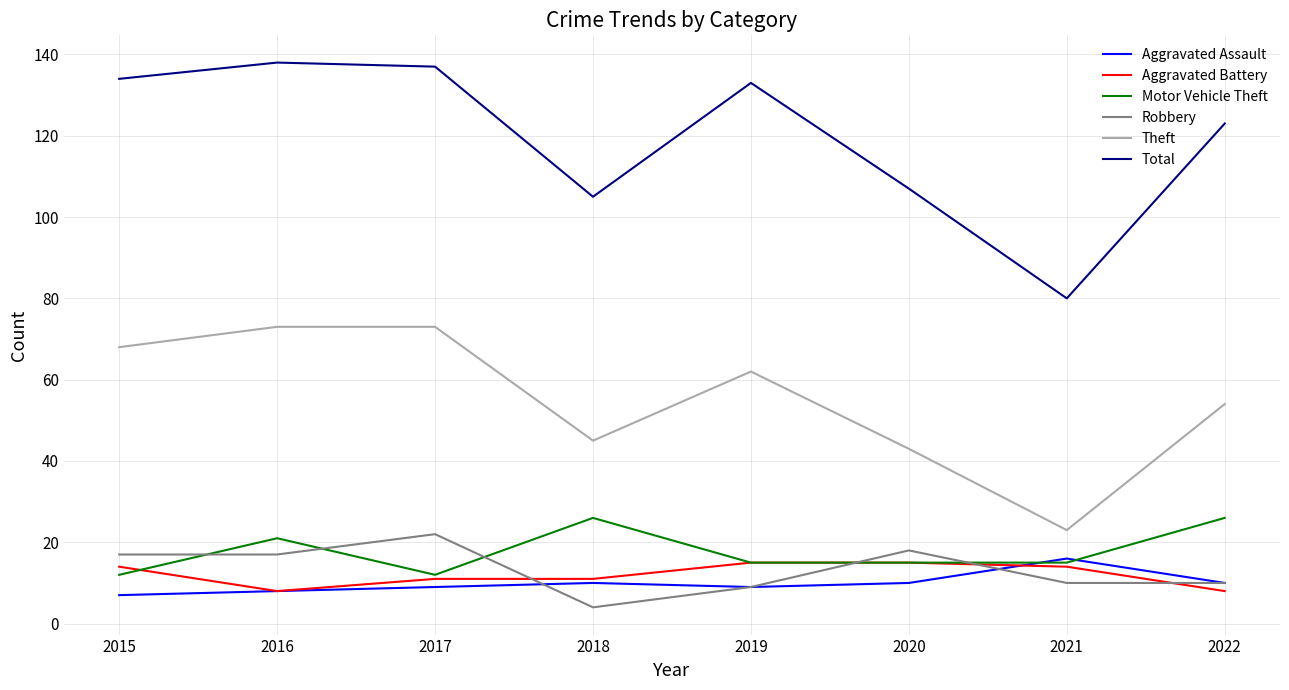

Which category has the lowest value across all series?

2018